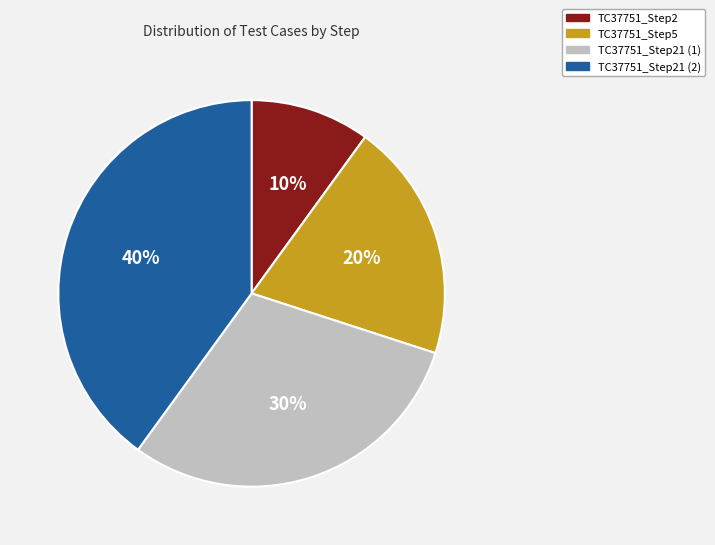

How many segments does this pie chart have?

4